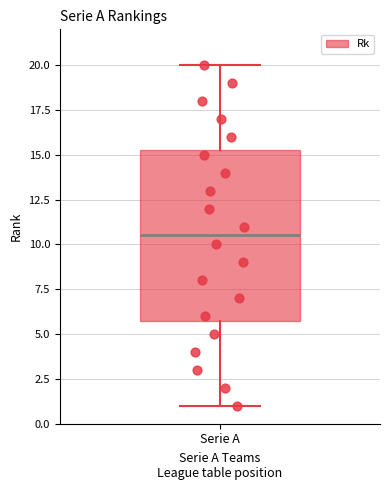

Where is the upper edge of the box for Serie A on the y-axis? The values are not printed on the chart, so give them approximately, as read against the axis.

15.5